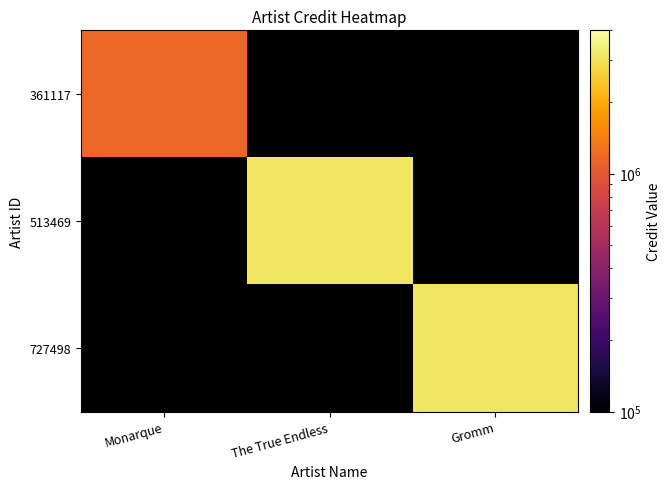

At how many categories does at least one series exceed 2115254?

2